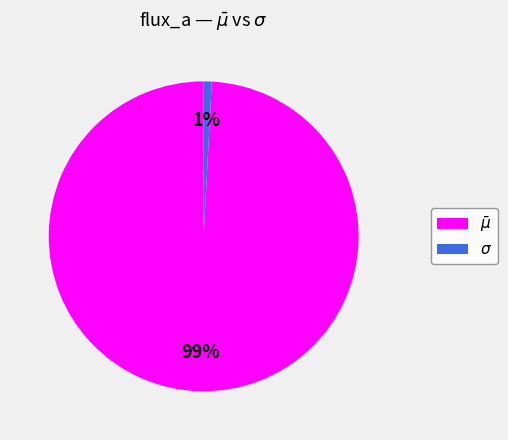

To the nearest percent, what is the difference between the largest and smallest slice percentages?

98%